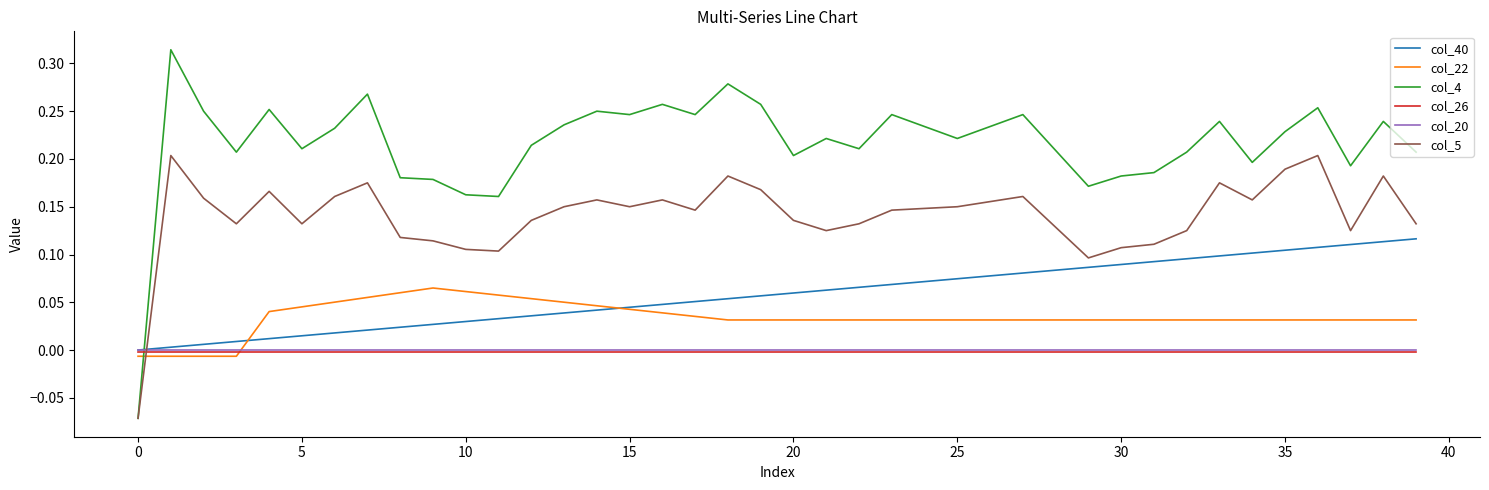

How many series are shown in this chart?

6